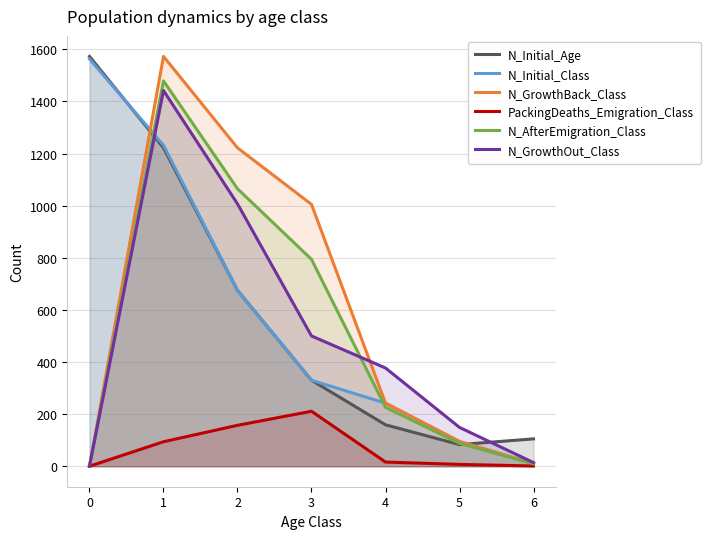

What is the total value across all series at 6?

149